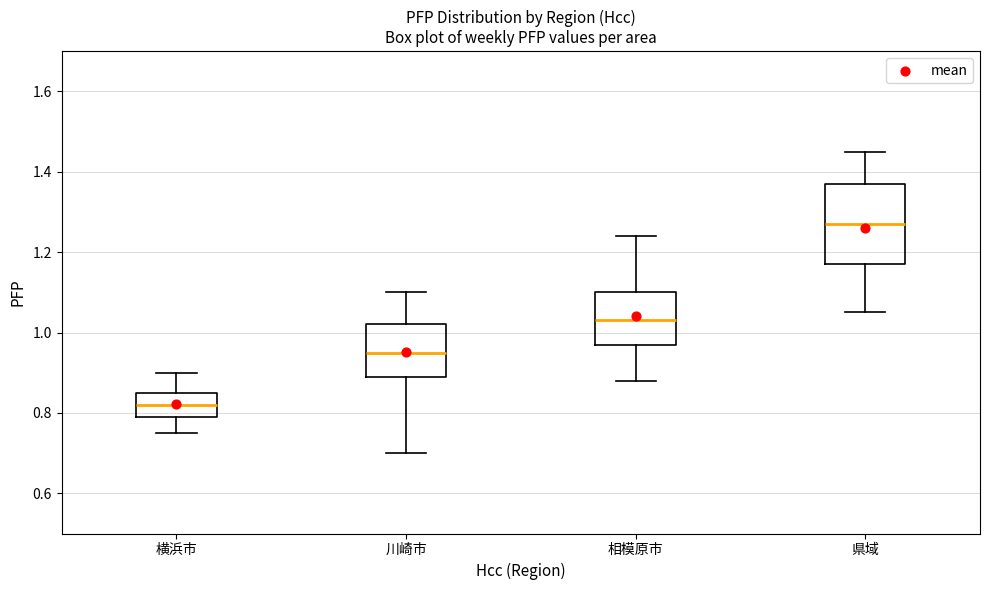

Reading left to right, read every box against the y-axis: the position of its median line, the range the box covers, and the ends of its whiskers. The values are not printed on the chart, so give them approximately, as read against the axis.

横浜市: median 0.82, box 0.80 to 0.86, whiskers 0.76 to 0.90
川崎市: median 0.96, box 0.90 to 1.02, whiskers 0.70 to 1.10
相模原市: median 1.04, box 0.98 to 1.10, whiskers 0.88 to 1.24
県域: median 1.28, box 1.18 to 1.38, whiskers 1.06 to 1.46